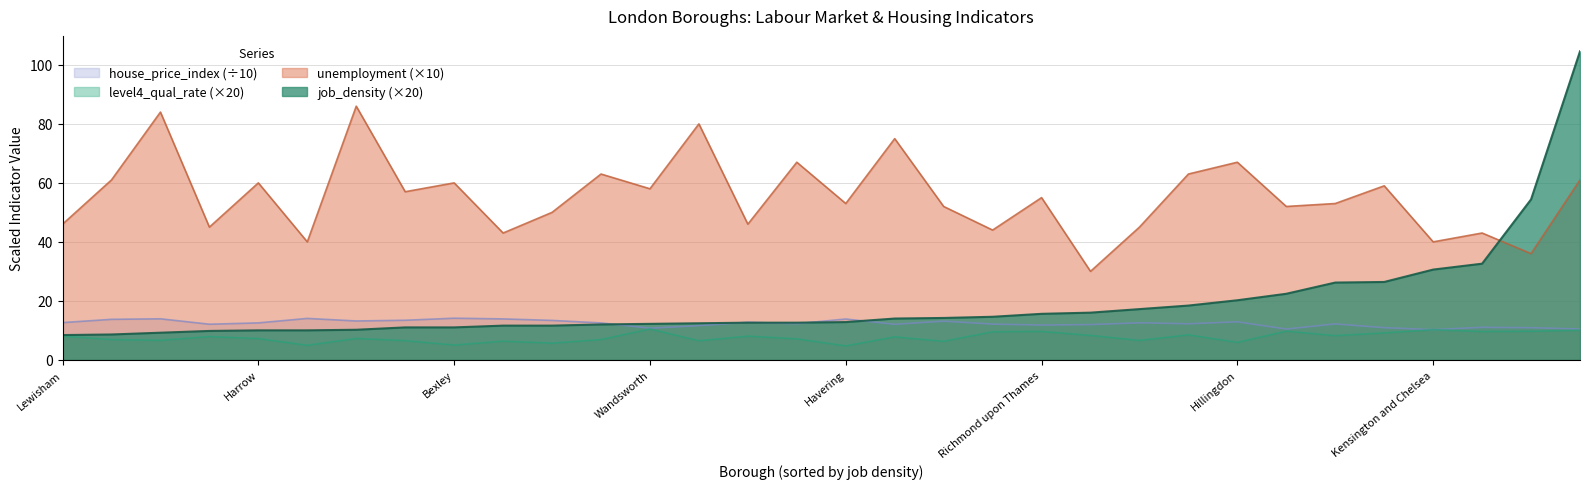

What is the minimum value shown in the chart?

4.7